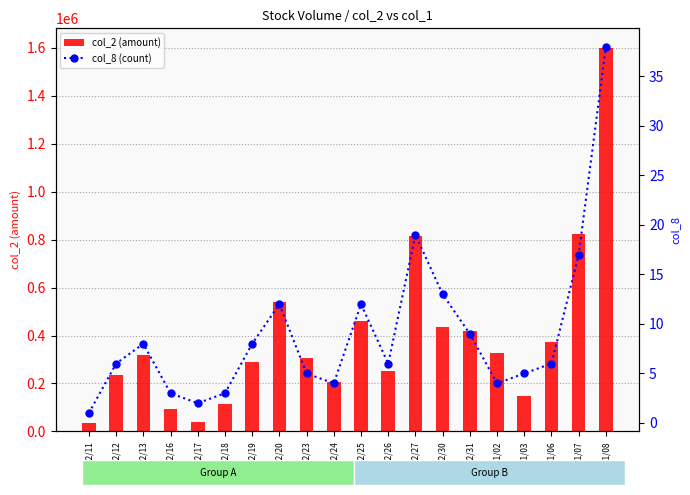

Which has a higher value, 102/12/25 or 102/12/17?

102/12/25